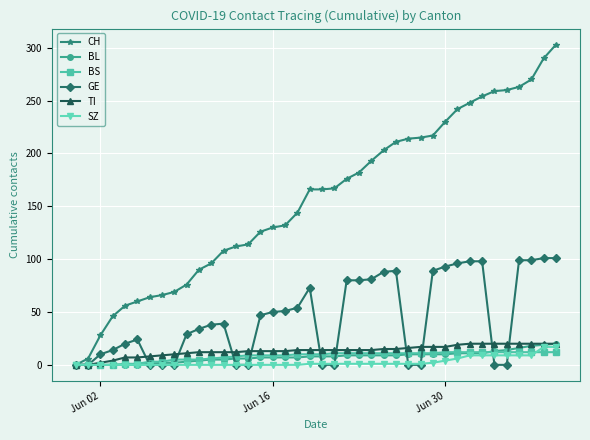

What is the greatest value displayed?

303